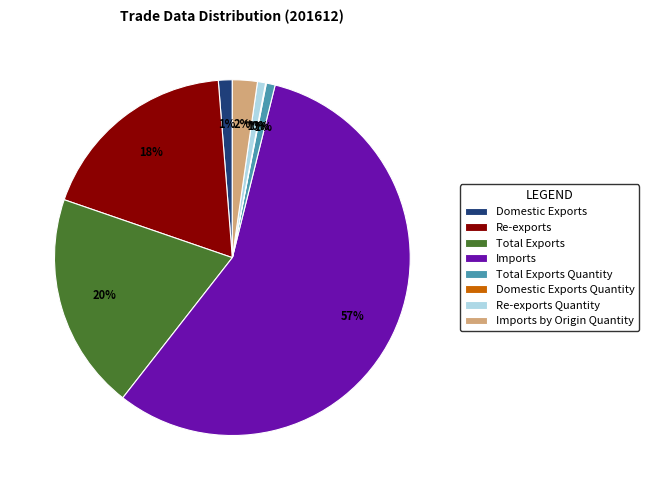

To the nearest percent, what portion does Total Exports Quantity represent?

1%